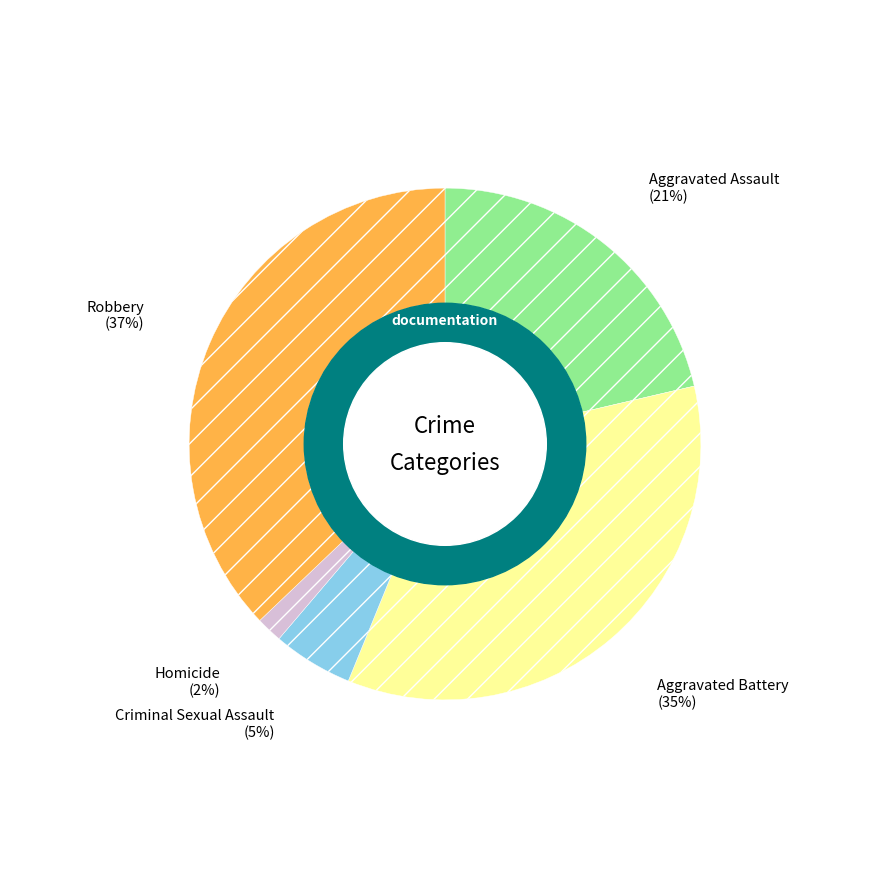

To the nearest percent, what is the difference between the largest and smallest slice percentages?

35%